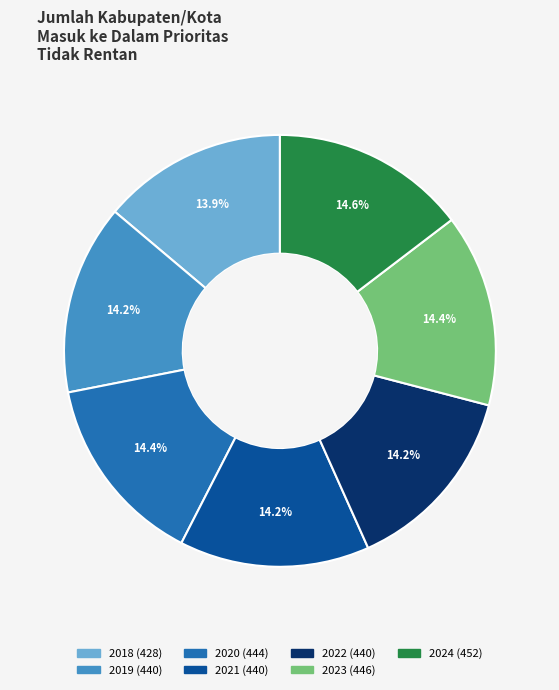

To the nearest percent, what percentage of the pie is 2022?

14%